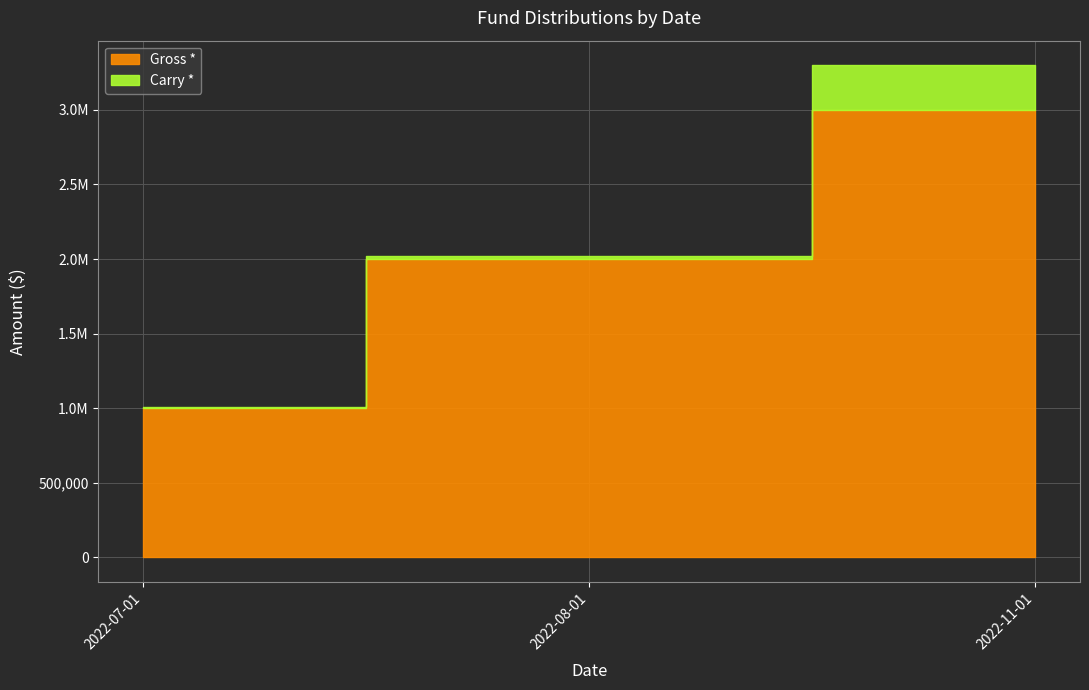

Is it true that the value at 2022-08-01 is 1383049?

False